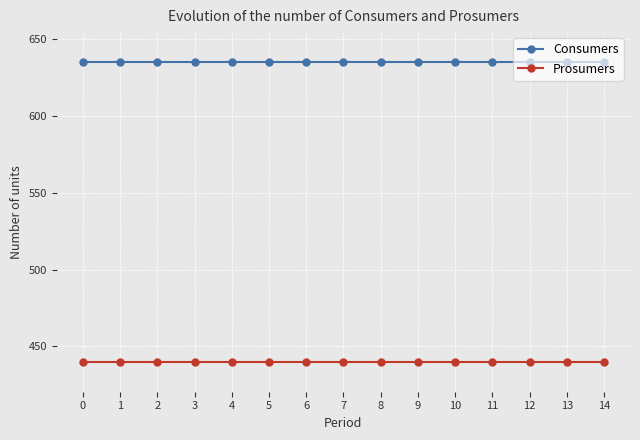

Is it true that Prosumers equals 224 at 0?

False